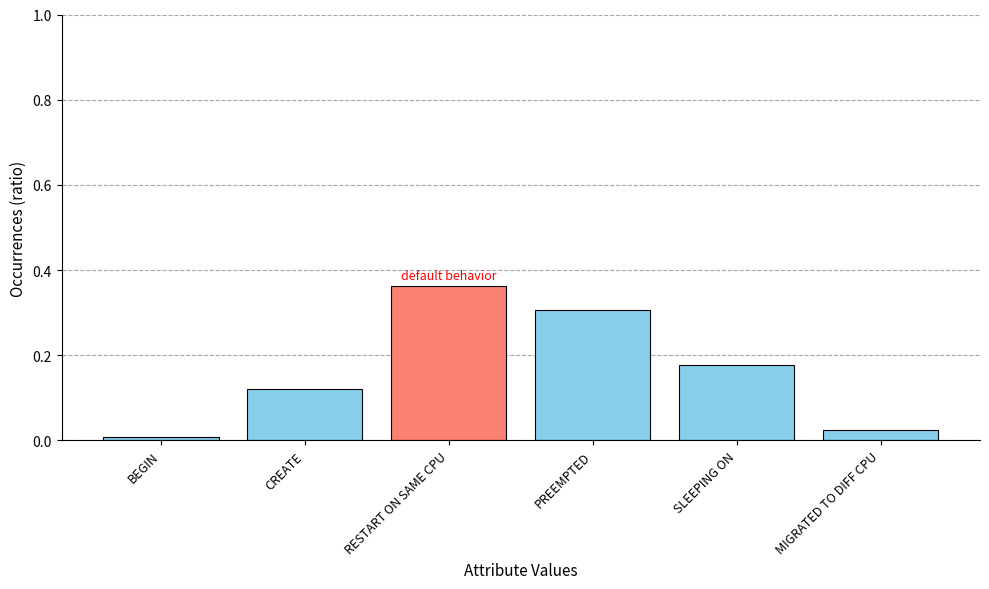

At which label is the value closest to 0?

BEGIN